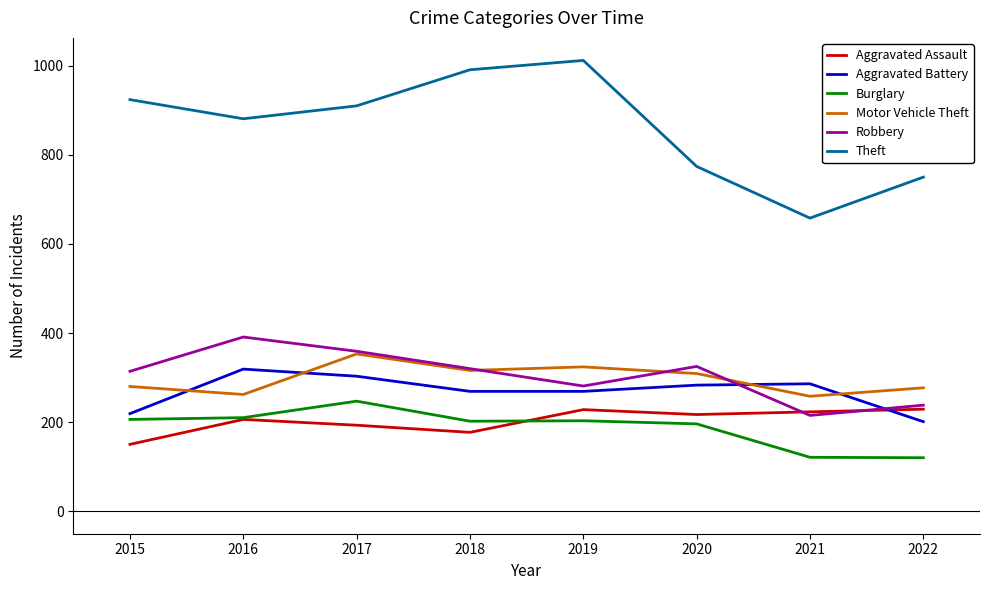

True or false: Theft and Aggravated Assault intersect in this chart.

False